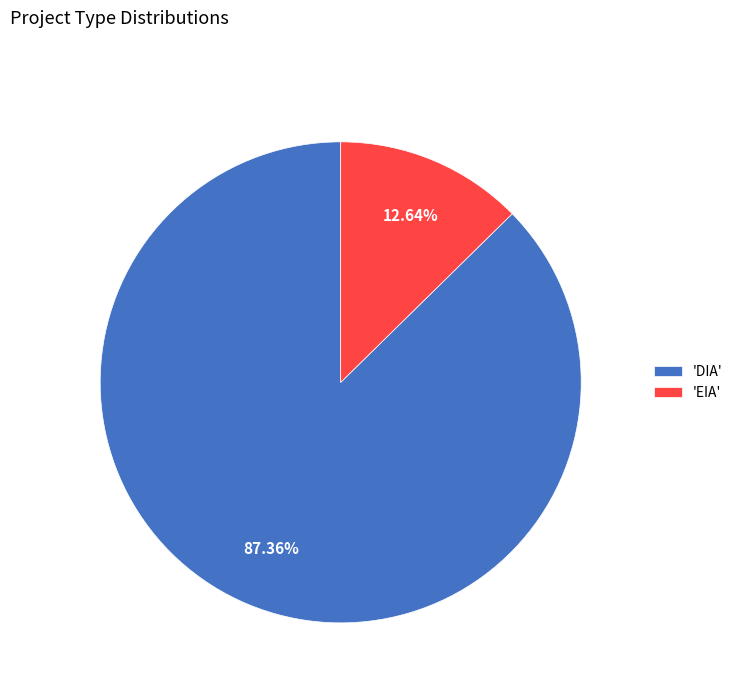

Count the number of slices in the pie.

2